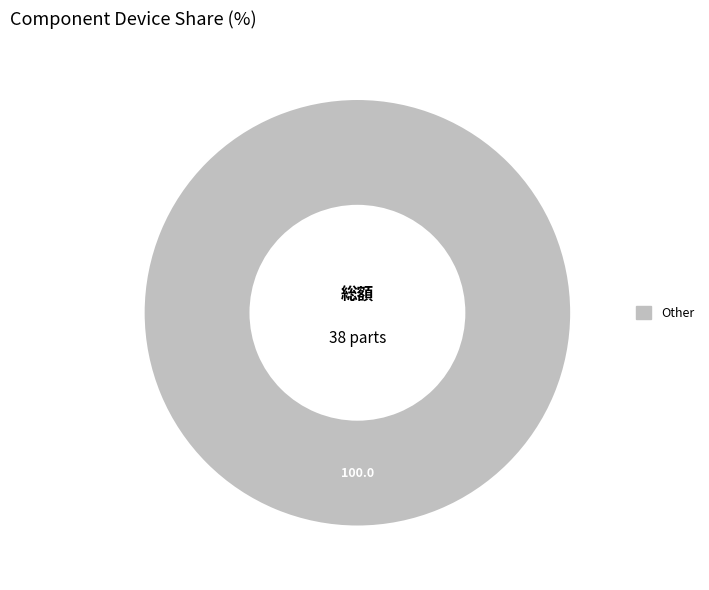

Is there any slice that represents more than half of the pie?

Yes